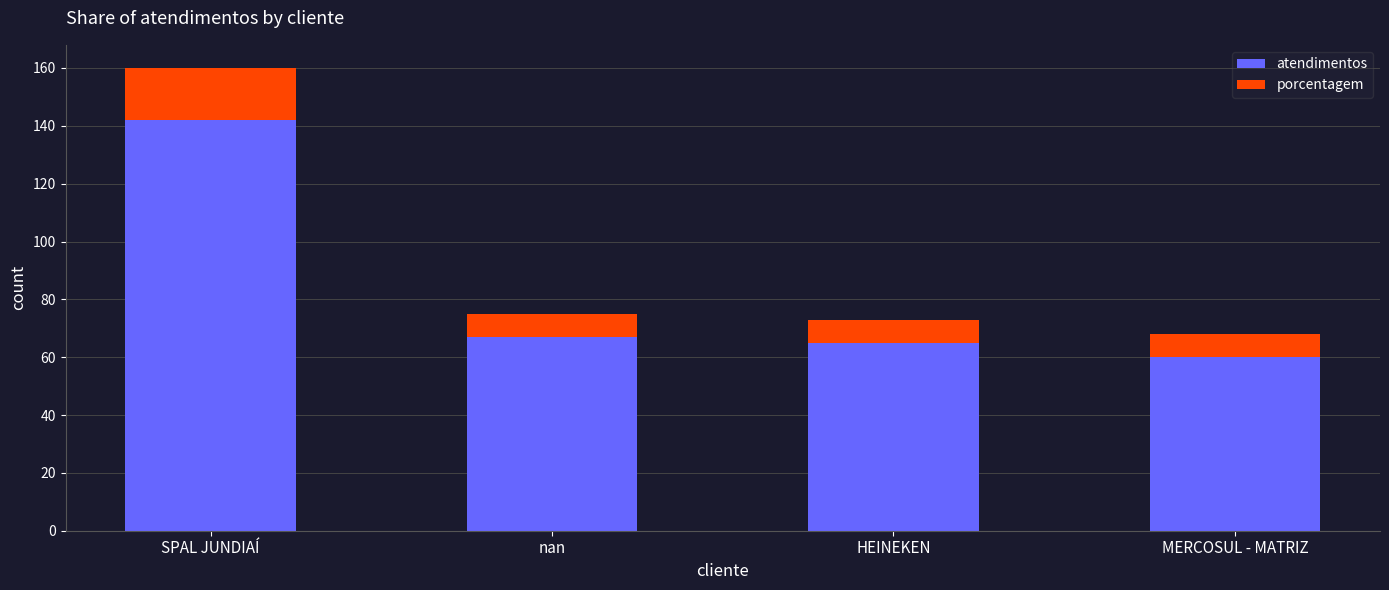

What is the total value across all series at MERCOSUL - MATRIZ?

68